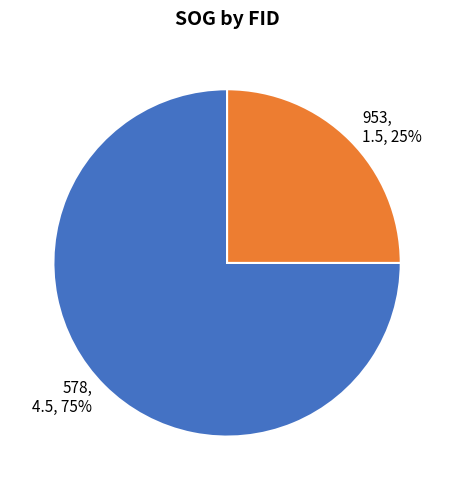

Which category has the biggest portion of the pie?

578